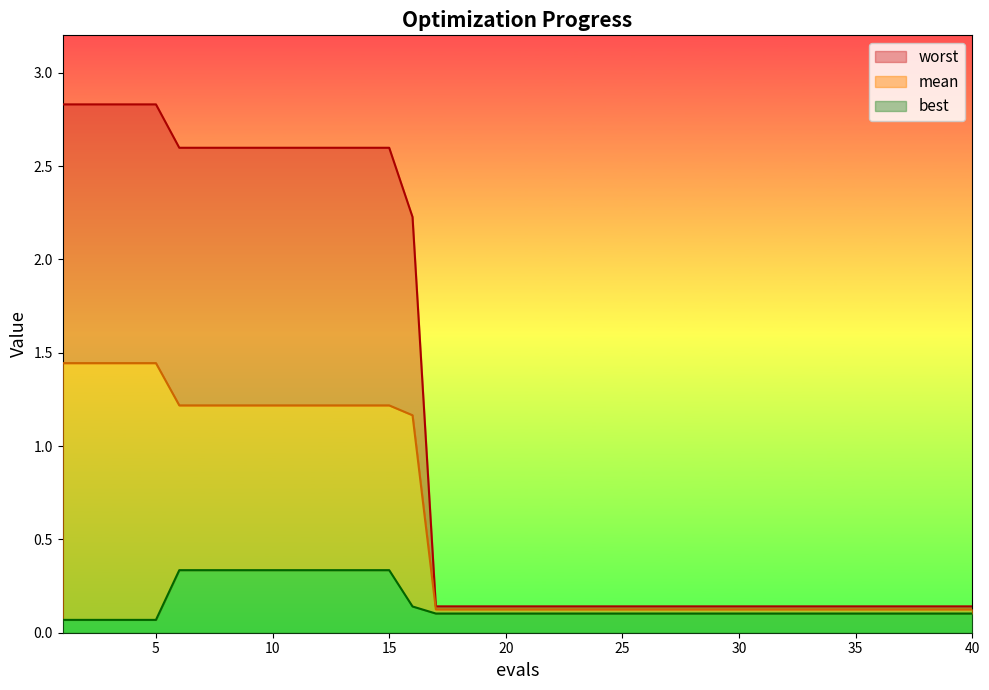

True or false: mean has a value of 1.2 at 6.

True